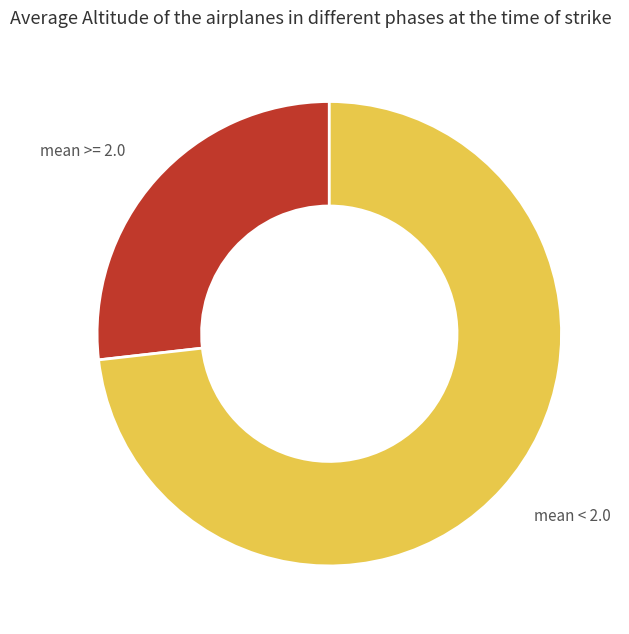

What is the ratio of the value at mean < 2.0 to the value at mean >= 2.0?

2.7